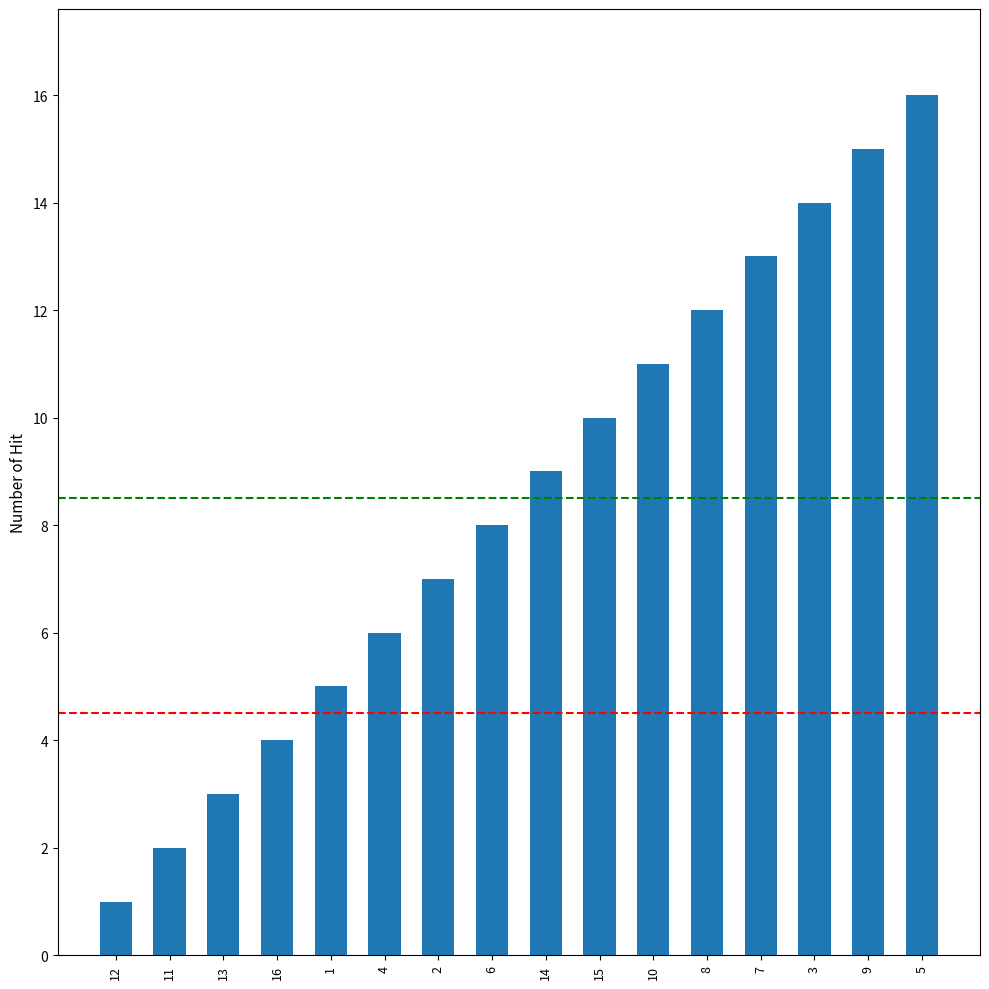

Does the chart contain stacked bars?

No